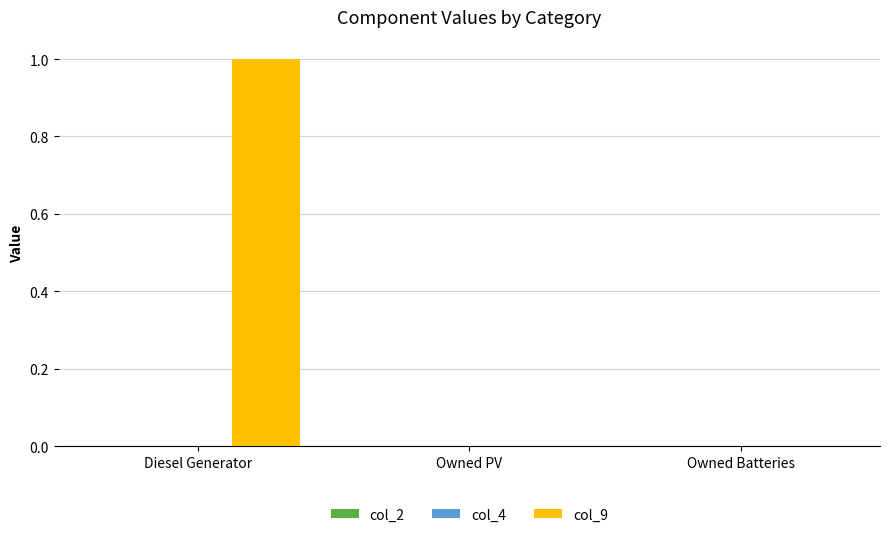

What is the approximate value at Diesel Generator?

1.0